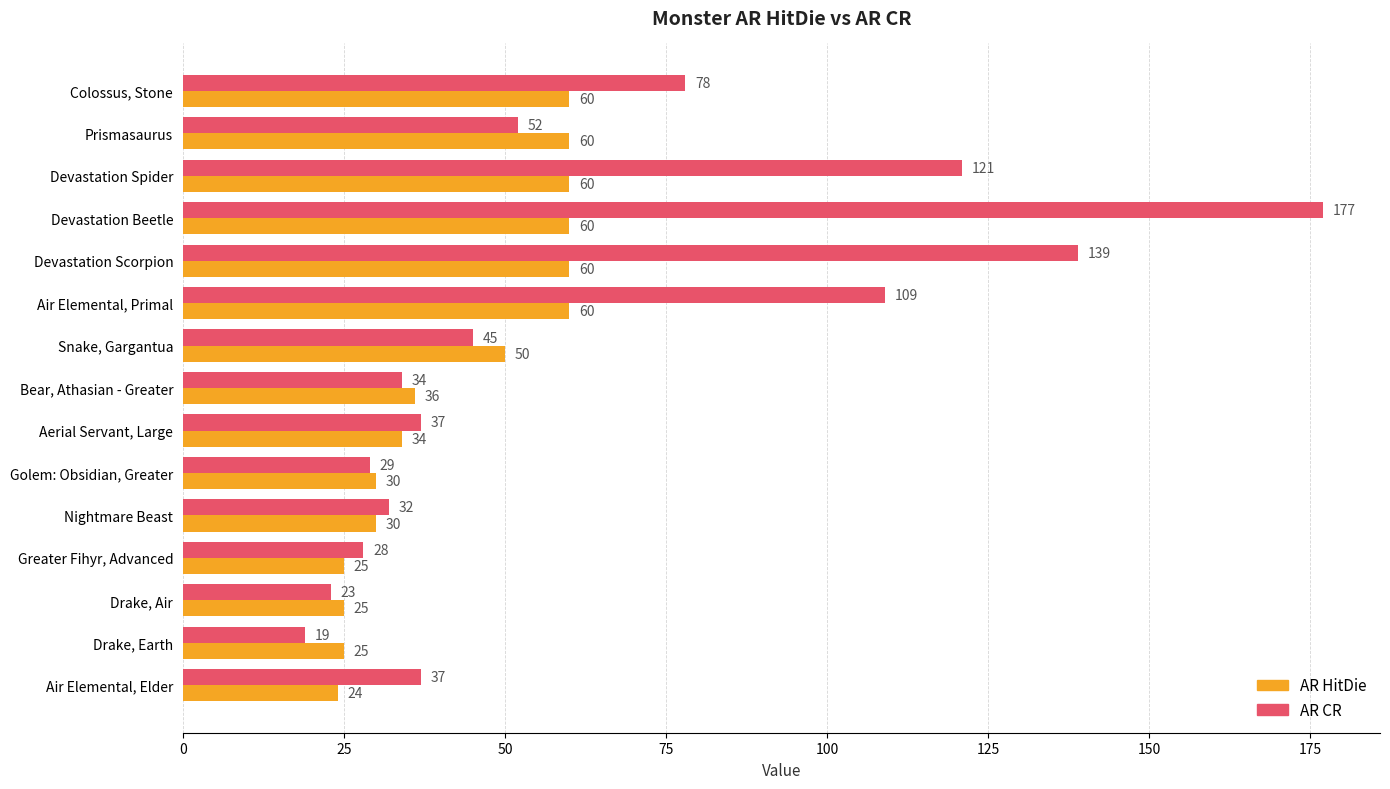

What is the sum of the AR CR values at Nightmare Beast and Golem: Obsidian, Greater?

61